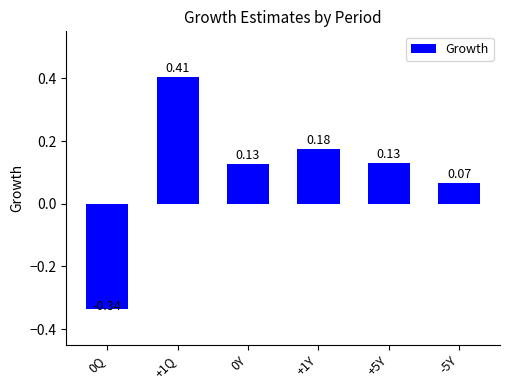

Which has a higher value, +1Q or 0Y?

+1Q